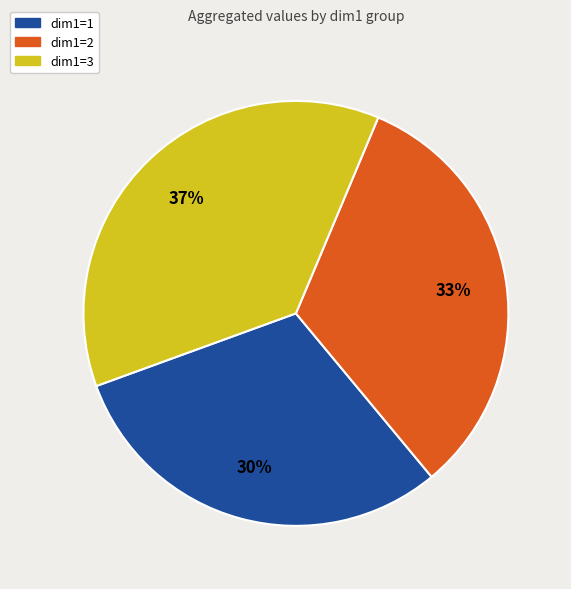

Which slice is the smallest?

dim1=1